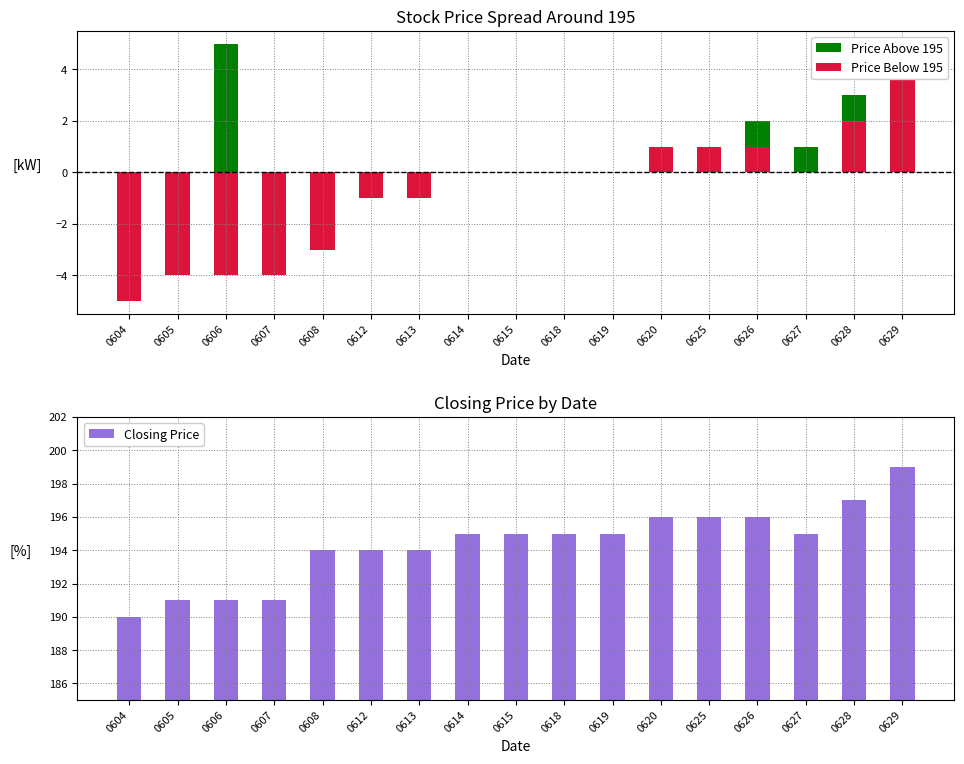

Which series has the largest range (max minus min)?

Price Above 195